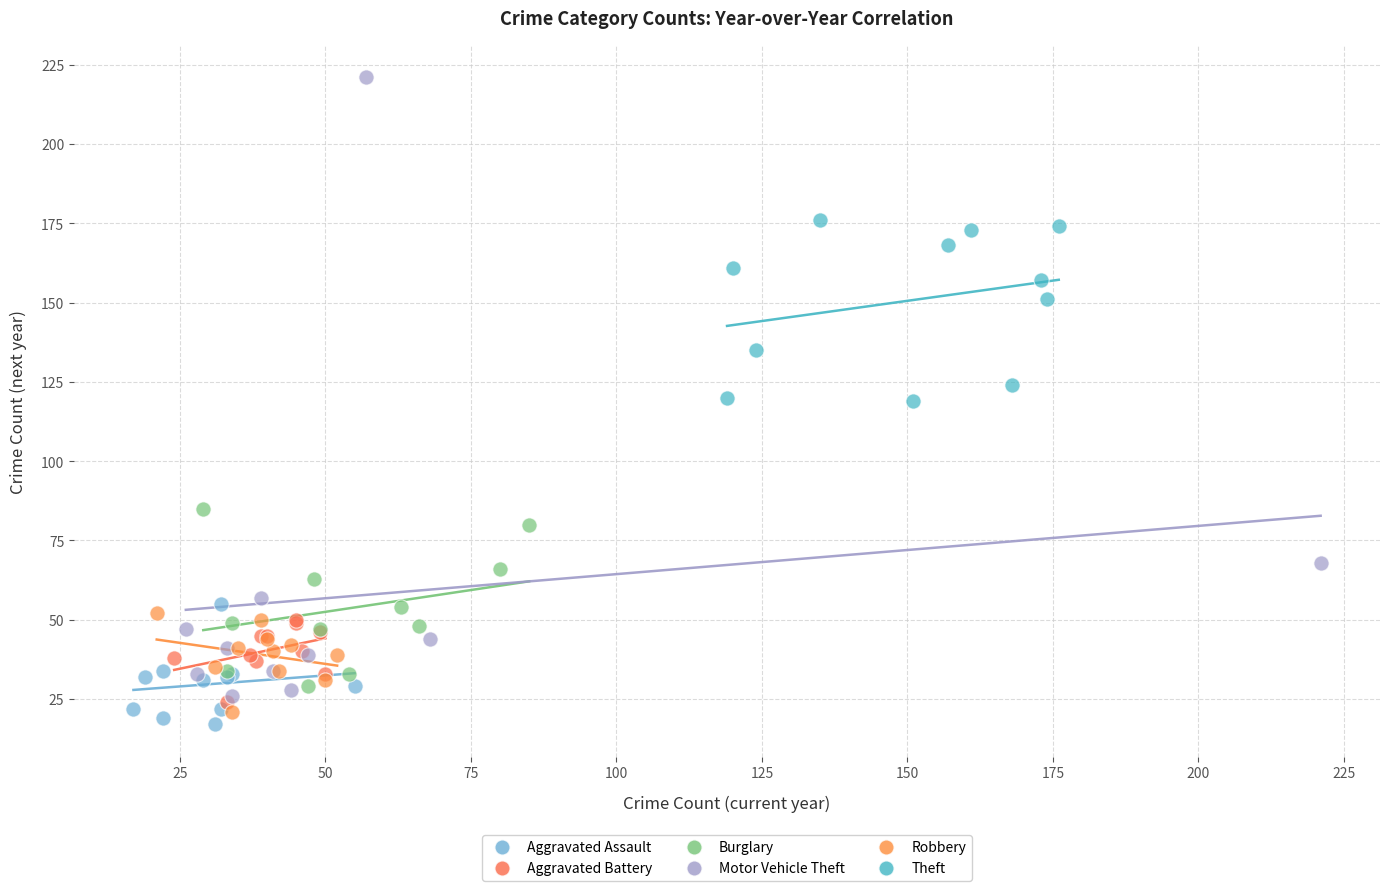

Which series has the largest Y range (max minus min)?

Motor Vehicle Theft